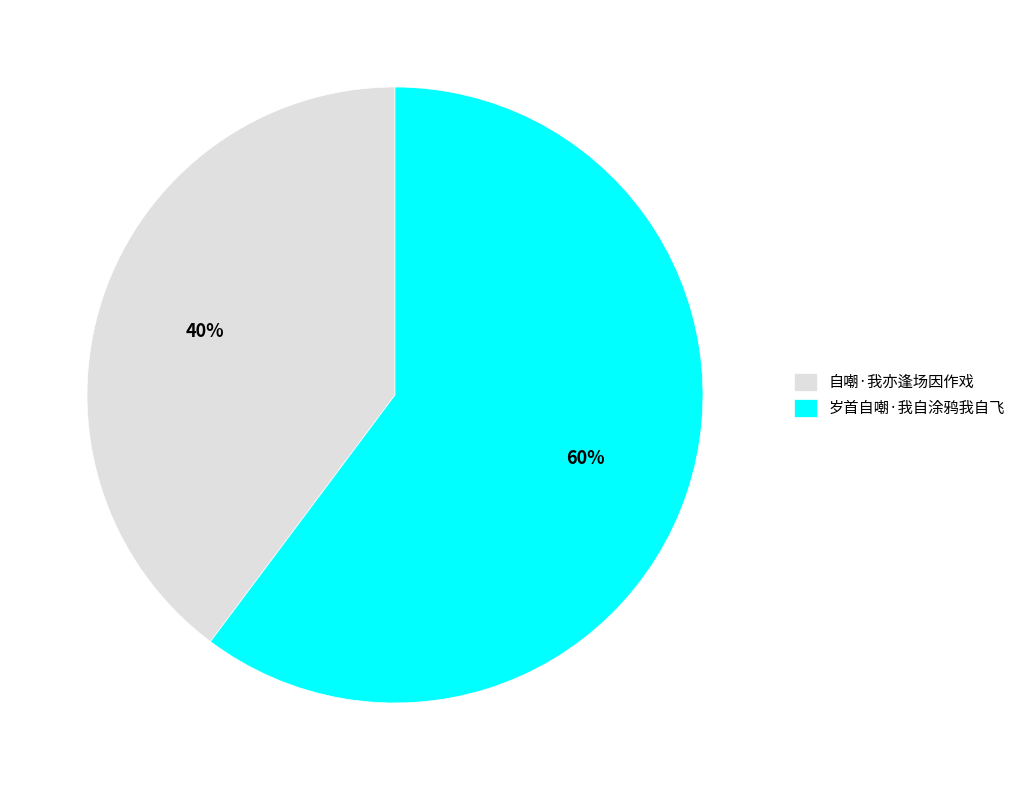

Which category accounts for the majority?

岁首自嘲·我自涂鸦我自飞